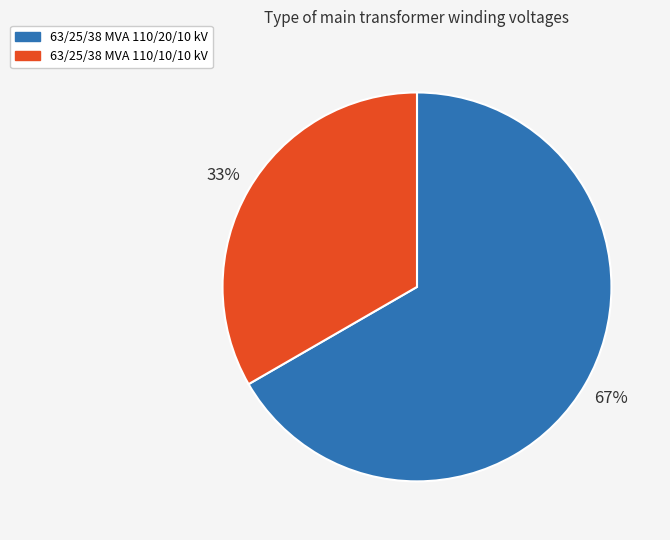

How many segments does this pie chart have?

2